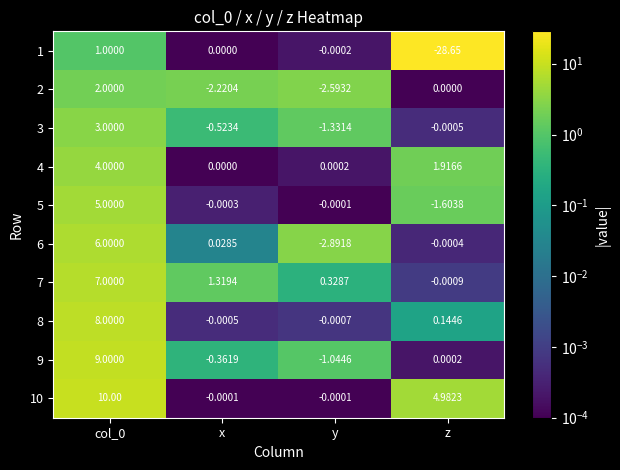

Is the value of 4 at y greater than the value of 9 at y?

Yes